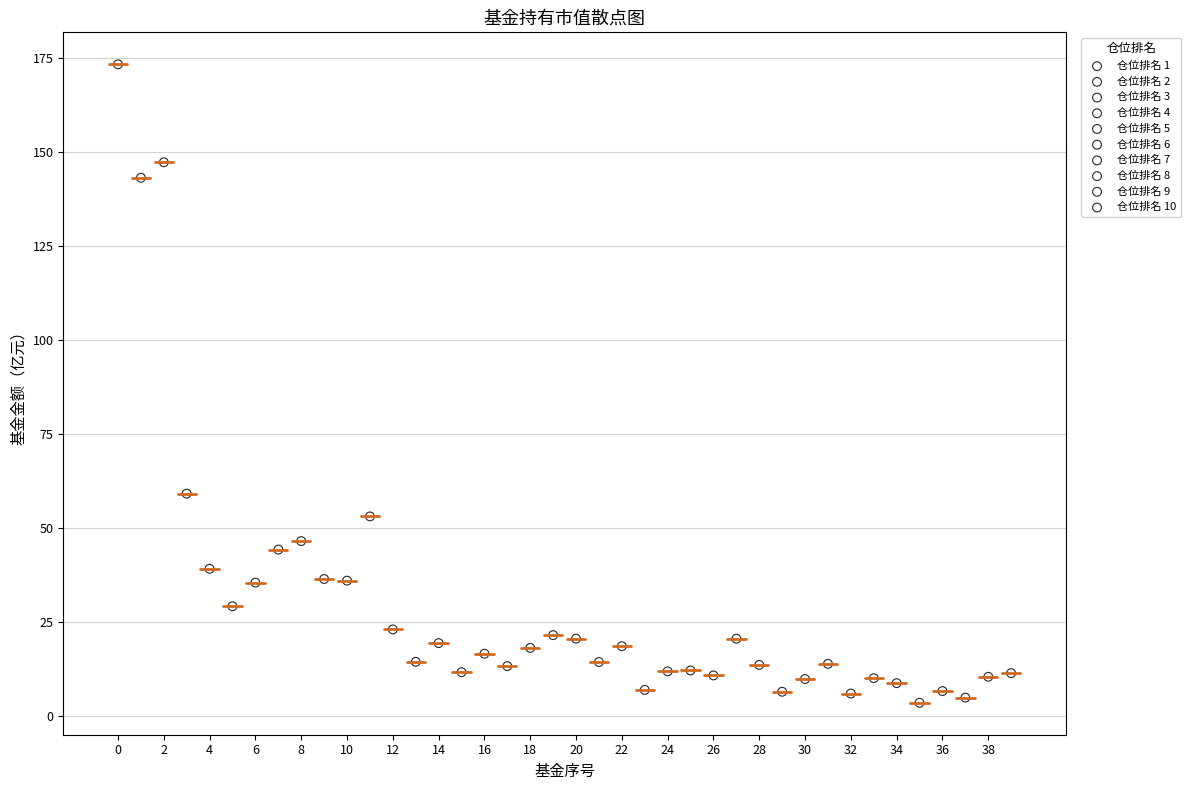

Which series has the largest Y range (max minus min)?

仓位排名 7